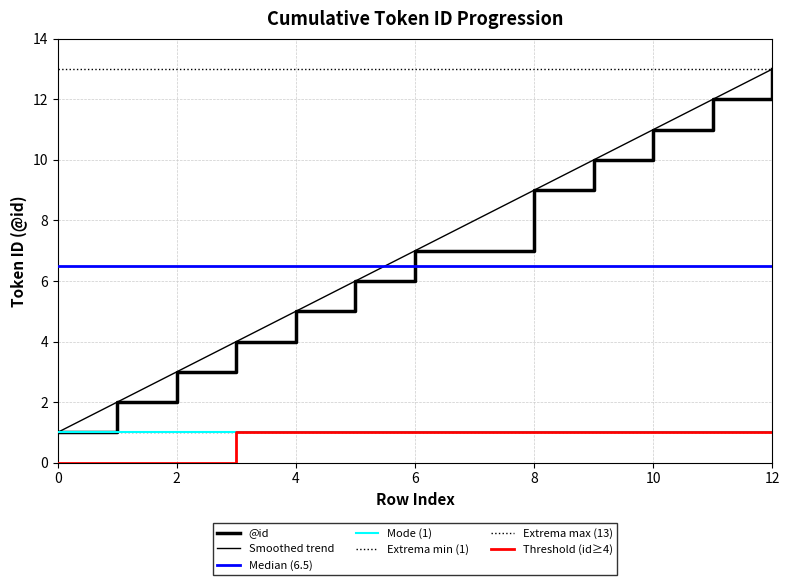

Approximately how many times larger is the value at 5 compared to 1?

3.0